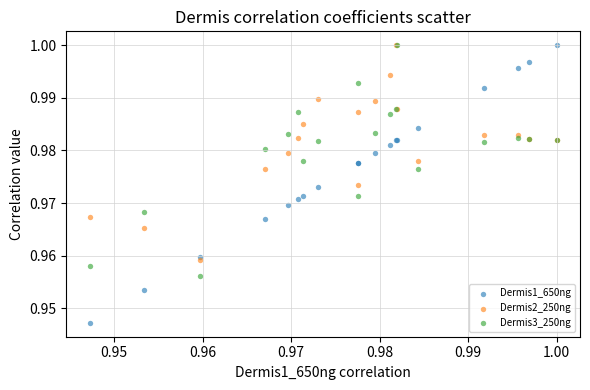

What are all the series names shown in the legend?

Dermis1_650ng, Dermis2_250ng, Dermis3_250ng